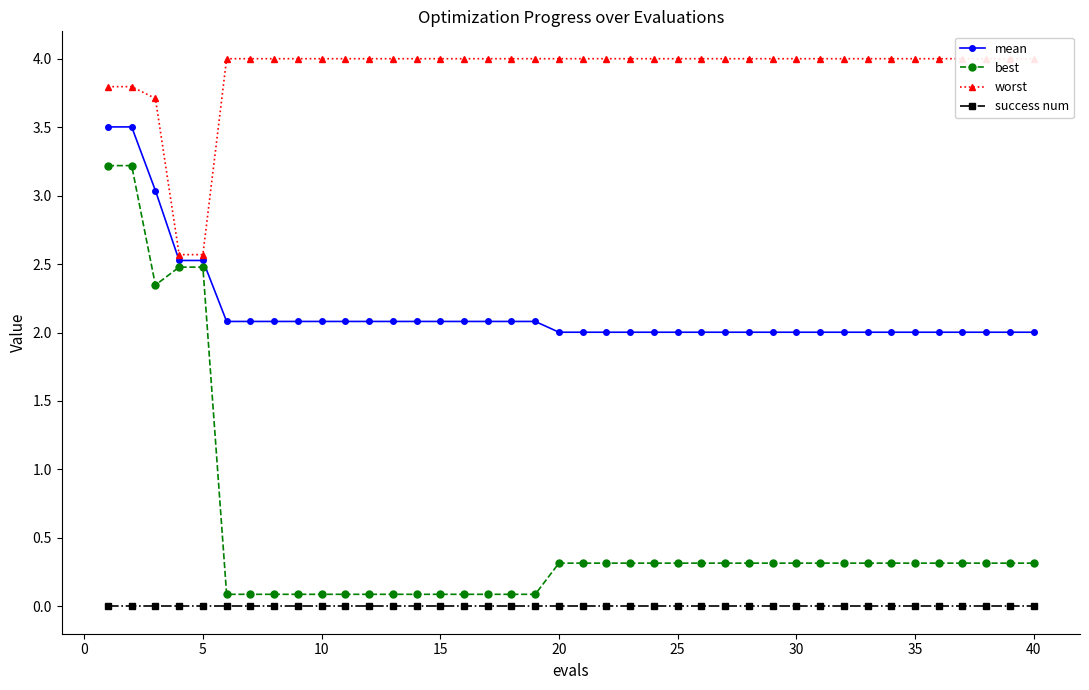

What is the maximum value for mean?

3.5